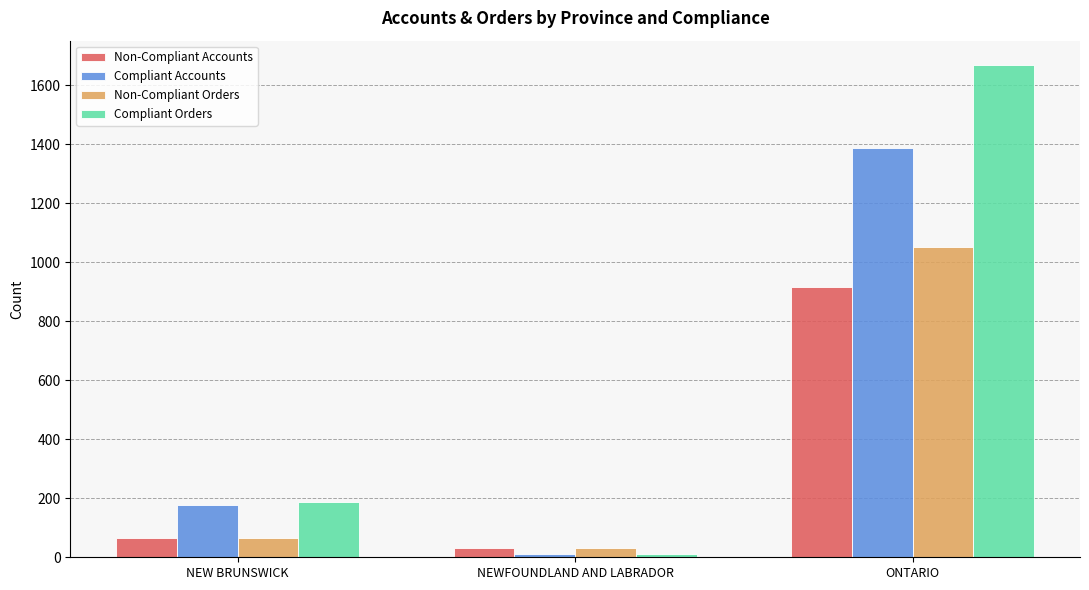

What are all the series names shown in the legend?

Non-Compliant Accounts, Compliant Accounts, Non-Compliant Orders, Compliant Orders